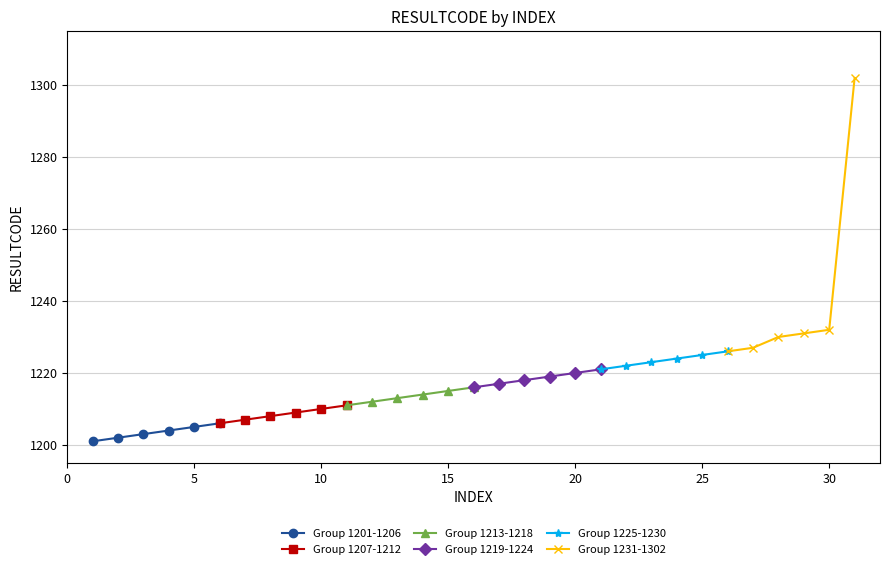

How many data points in Group 1219-1224 are less than 1219?

3